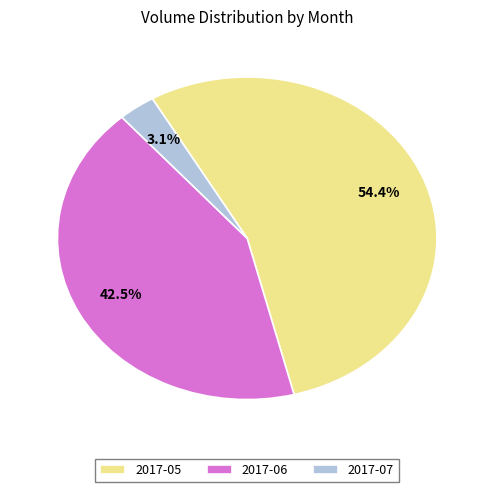

Which slice is the smallest?

2017-07